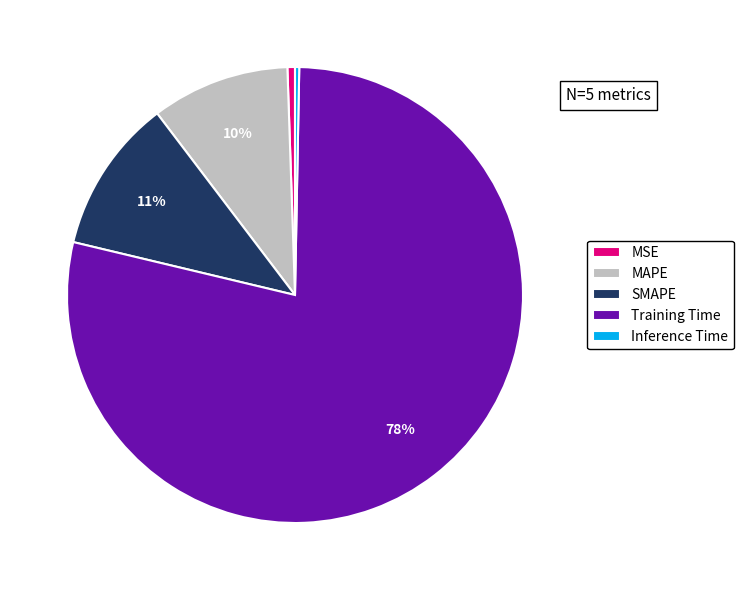

Does Training Time represent more than half of the total?

Yes